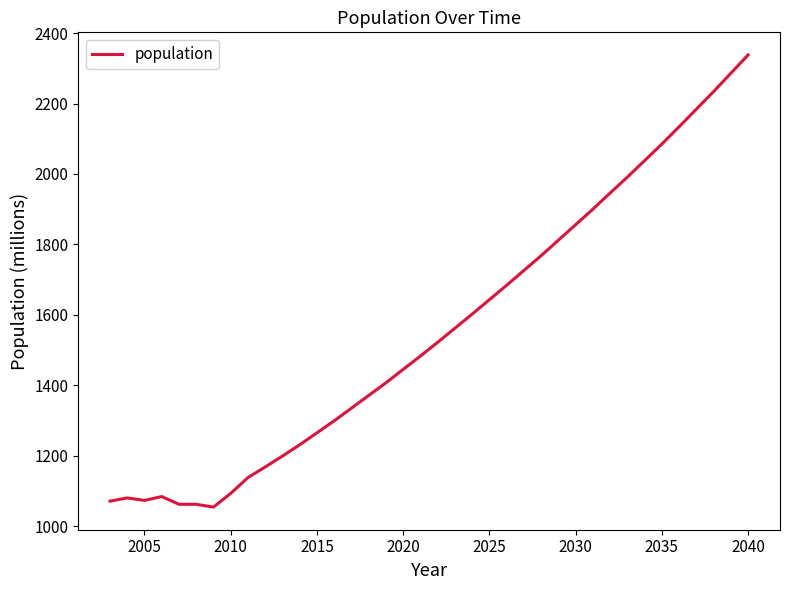

What is the difference between the maximum and minimum values?

1284